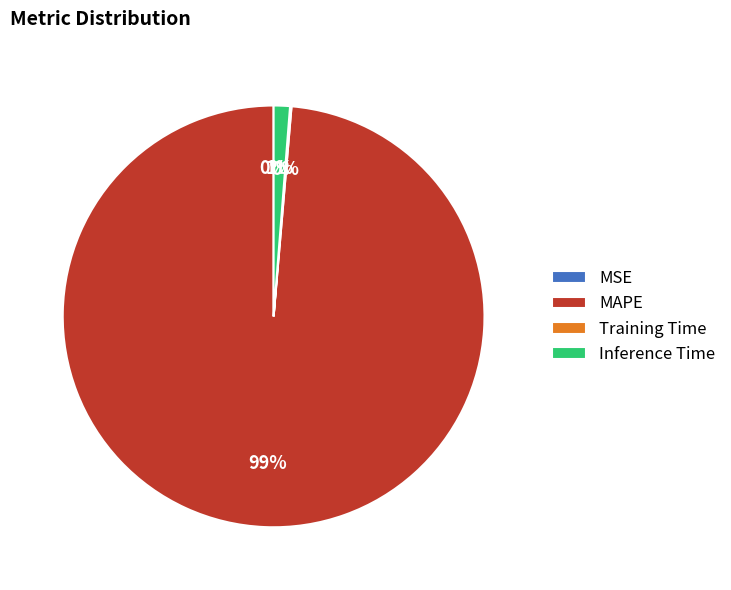

To the nearest percent, what percentage of the pie is MAPE?

99%